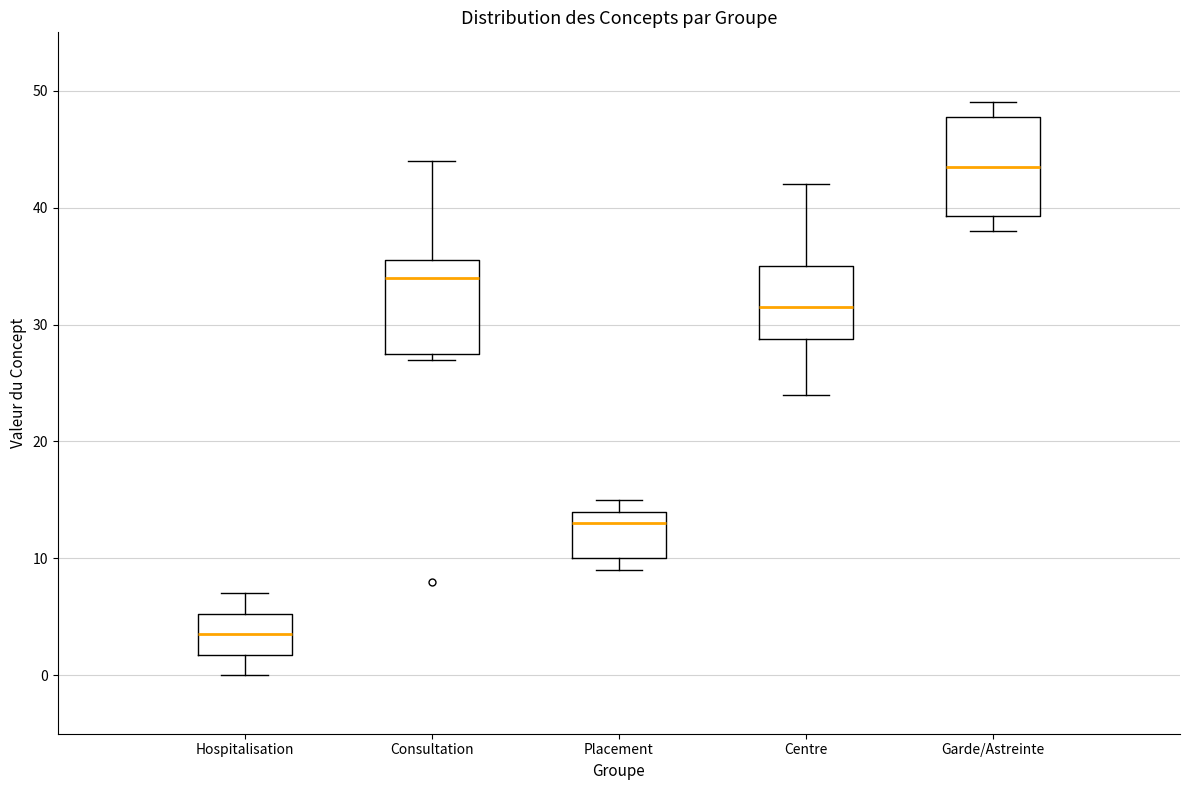

Which box's median line is the highest?

Garde/Astreinte